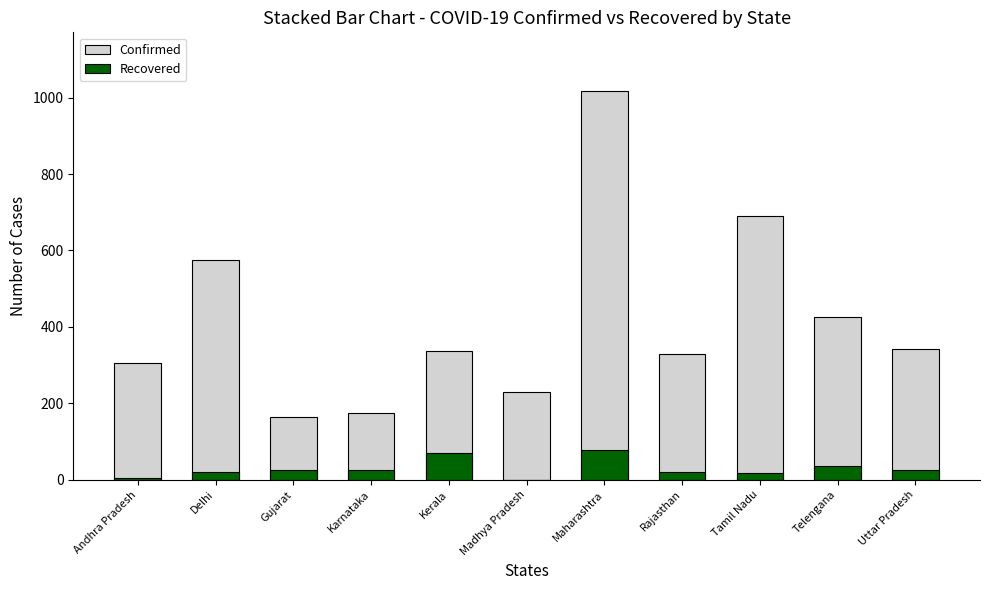

Rank the series at Uttar Pradesh from lowest to highest value.

Recovered, Confirmed